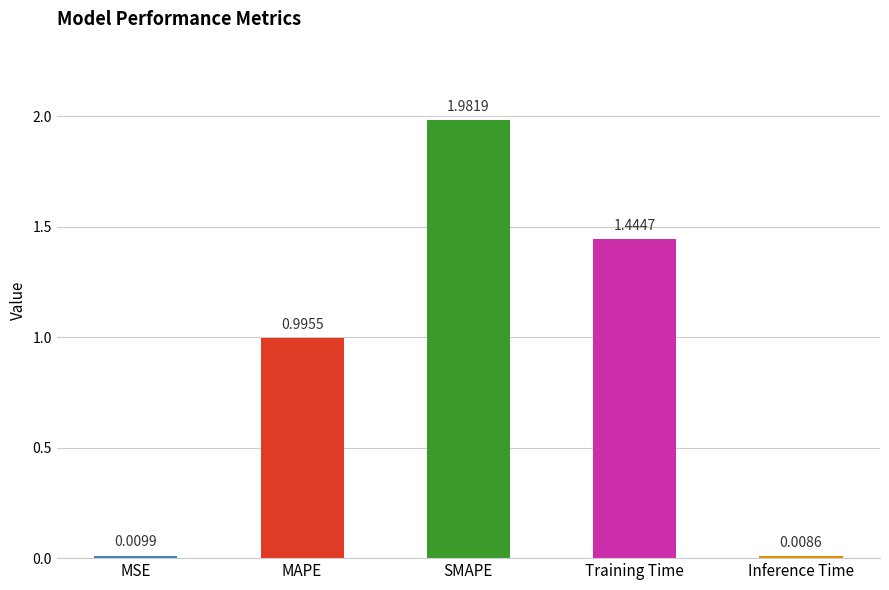

What is the label of the 4th bar from the left?

Training Time